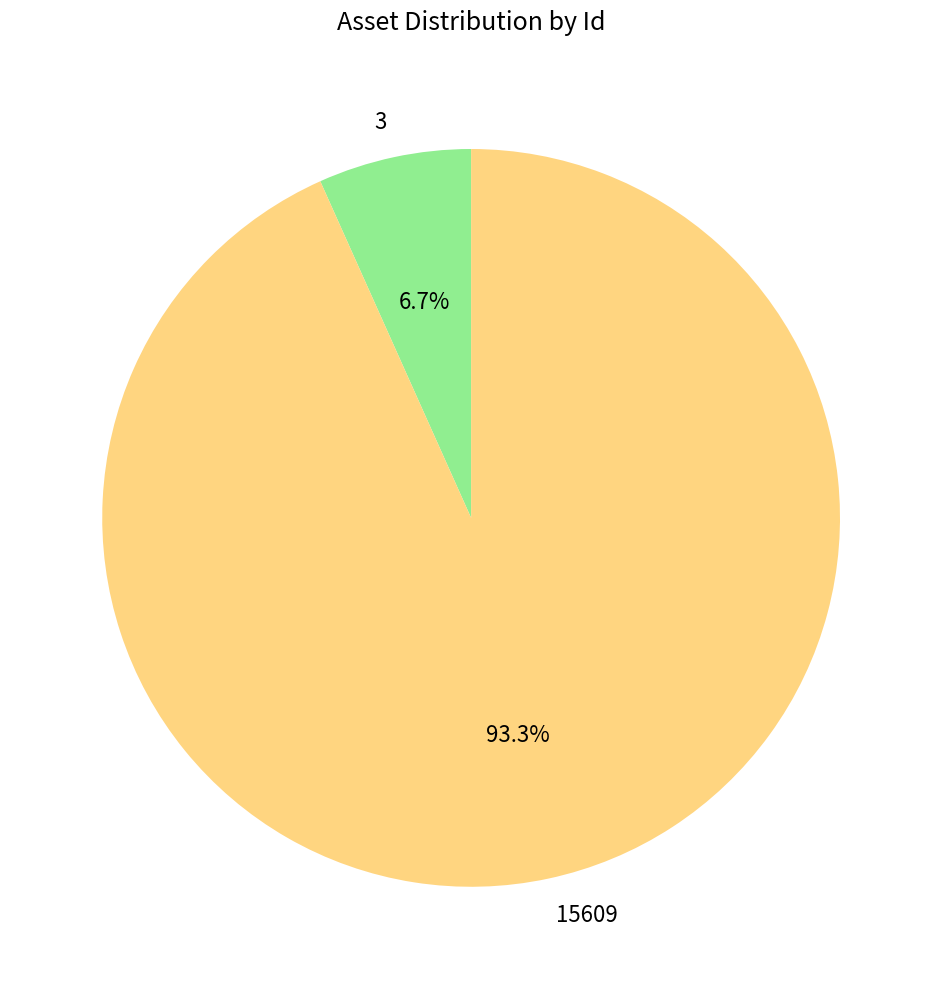

How many segments does this pie chart have?

2